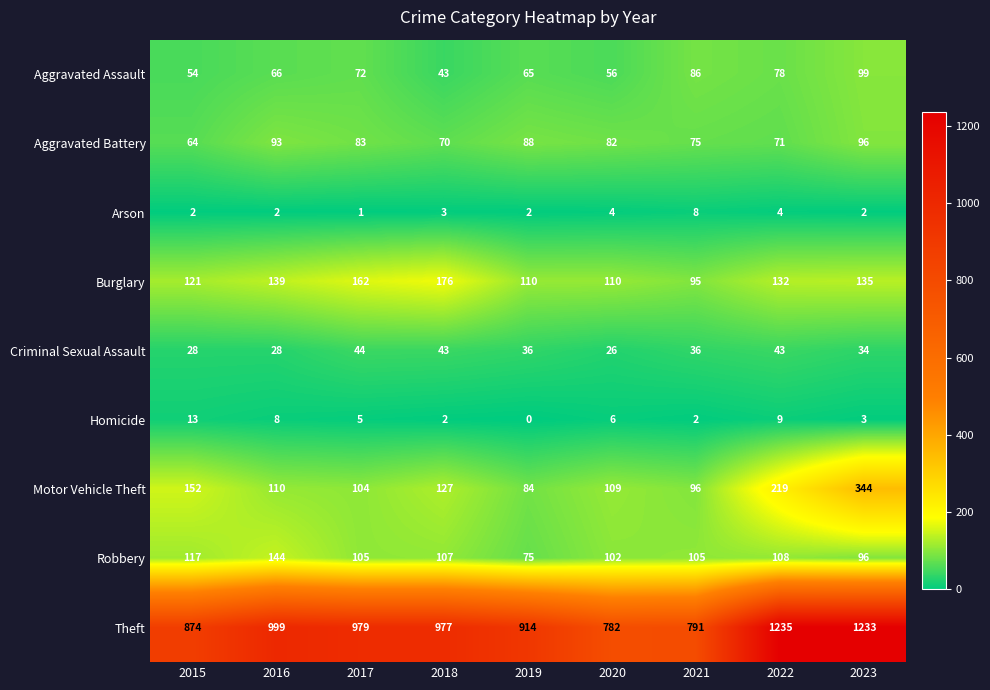

What is the lowest value of the Robbery series?

75